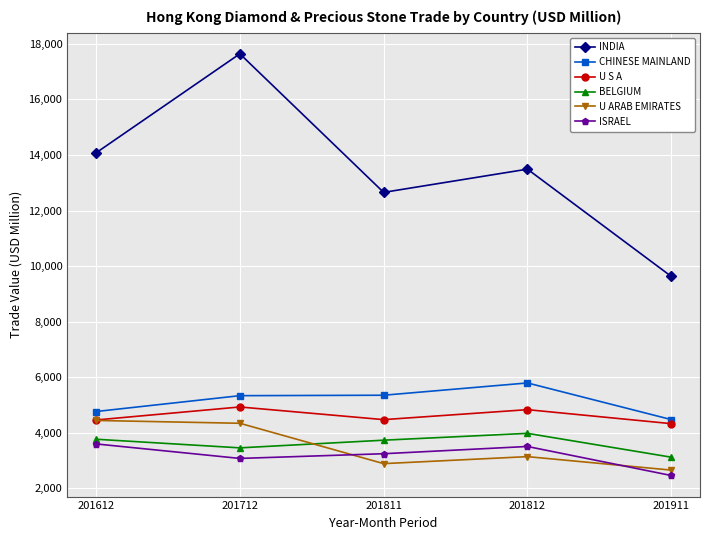

Is this an area chart (filled region under the line)?

No